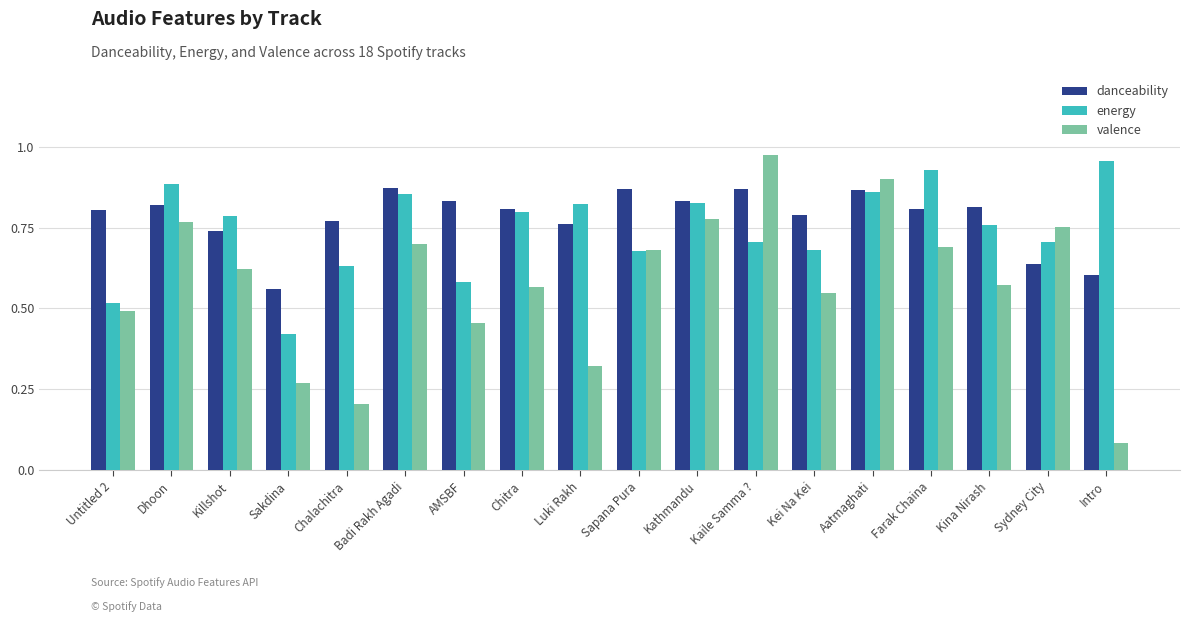

How many groups of bars are there?

18